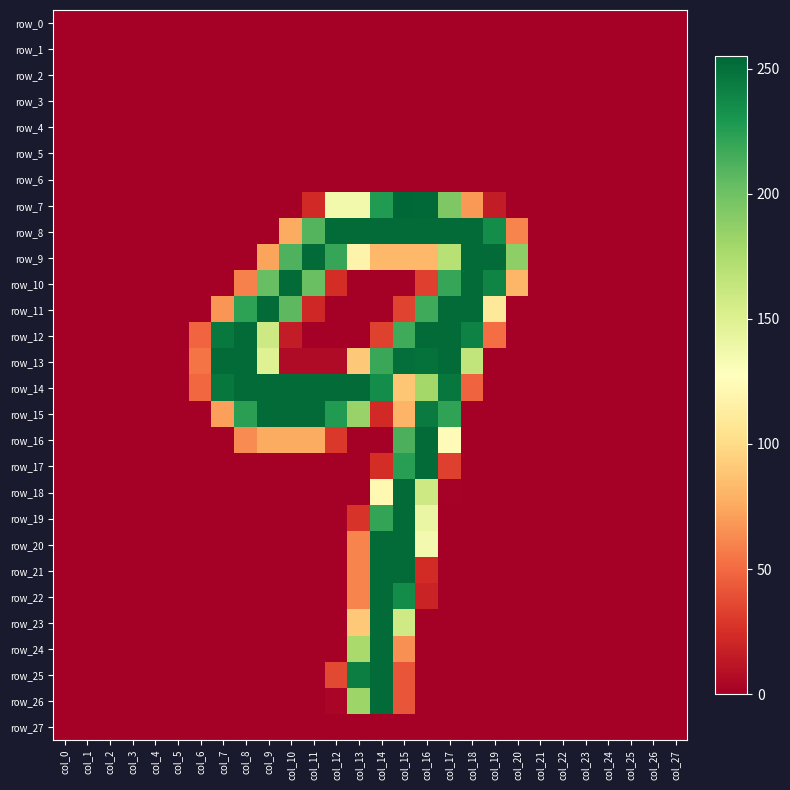

What is the highest value of the row_22 series?

253